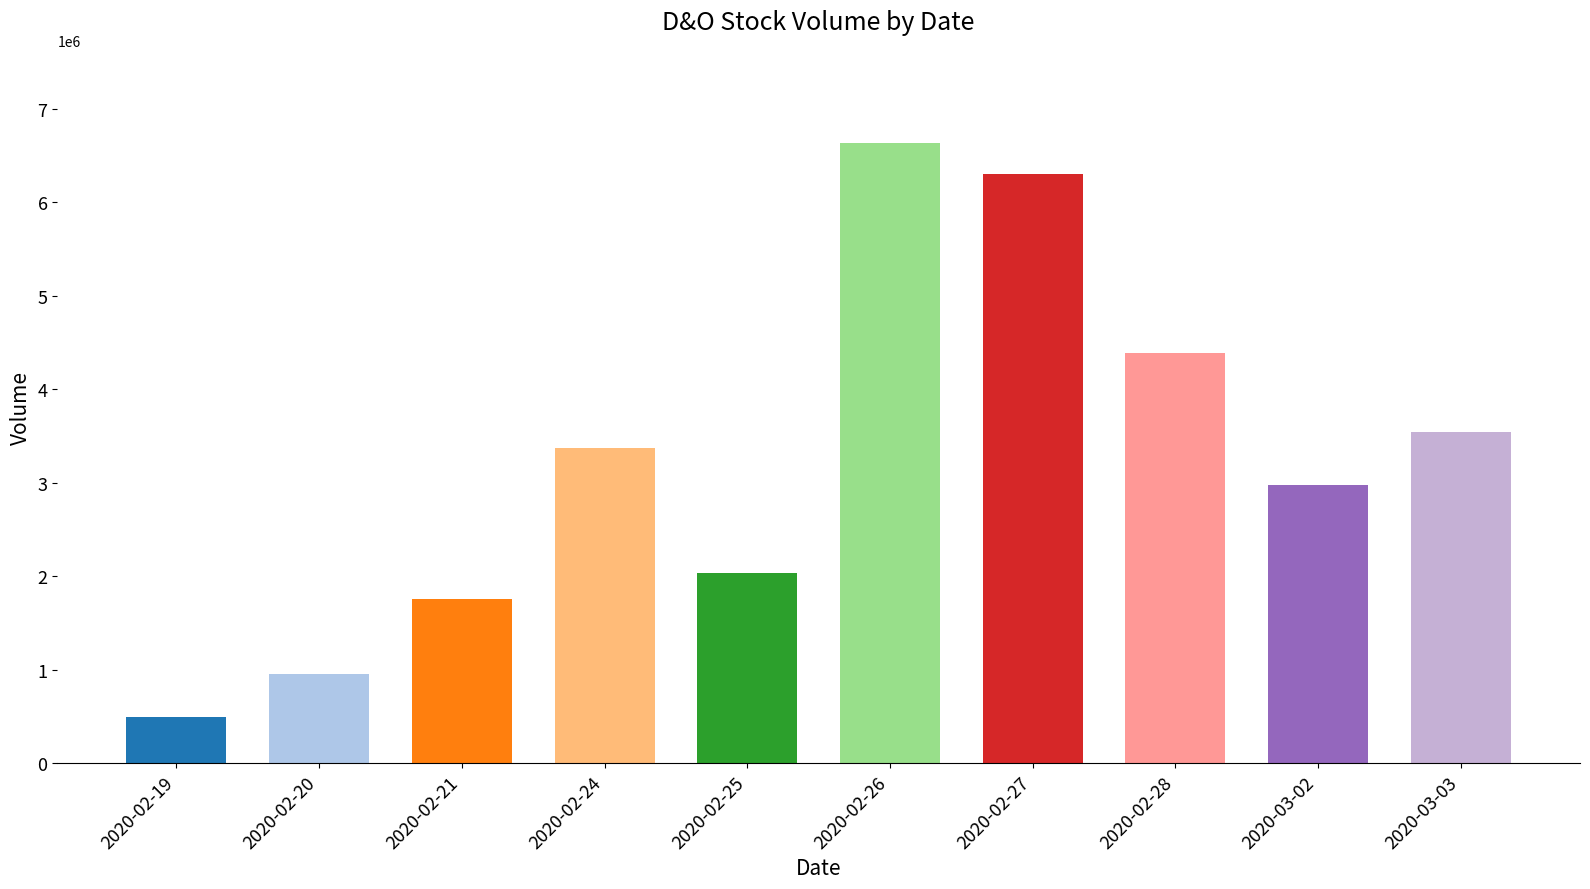

Reading left to right, extract all data points from this chart.

2020-02-19=498700	2020-02-20=958900	2020-02-21=1758500	2020-02-24=3370600	2020-02-25=2030400	2020-02-26=6634700	2020-02-27=6306100	2020-02-28=4386000	2020-03-02=2979300	2020-03-03=3538700